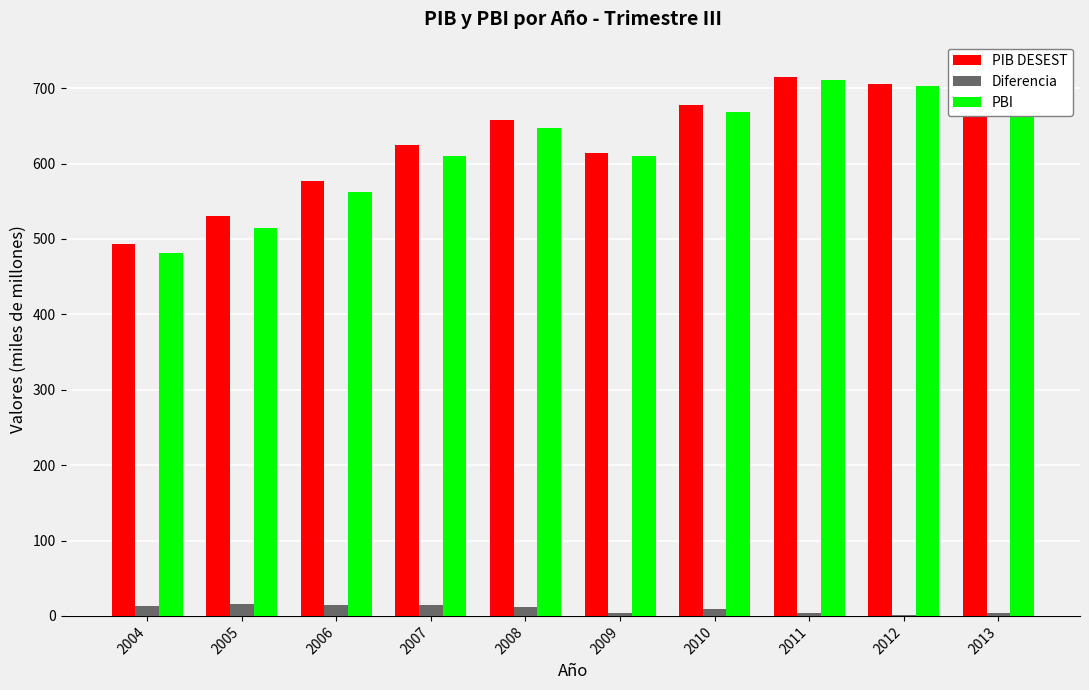

List the series in order of their peak value, lowest first.

Diferencia, PBI, PIB DESEST